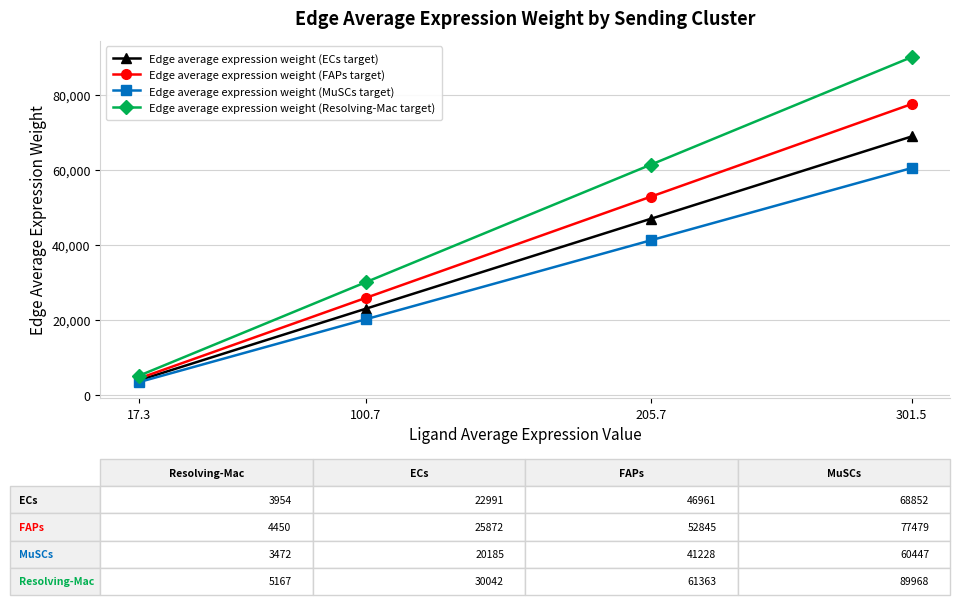

What is the difference between the Edge average expression weight (ECs target) values at 17.3 and 301.5?

64897.9